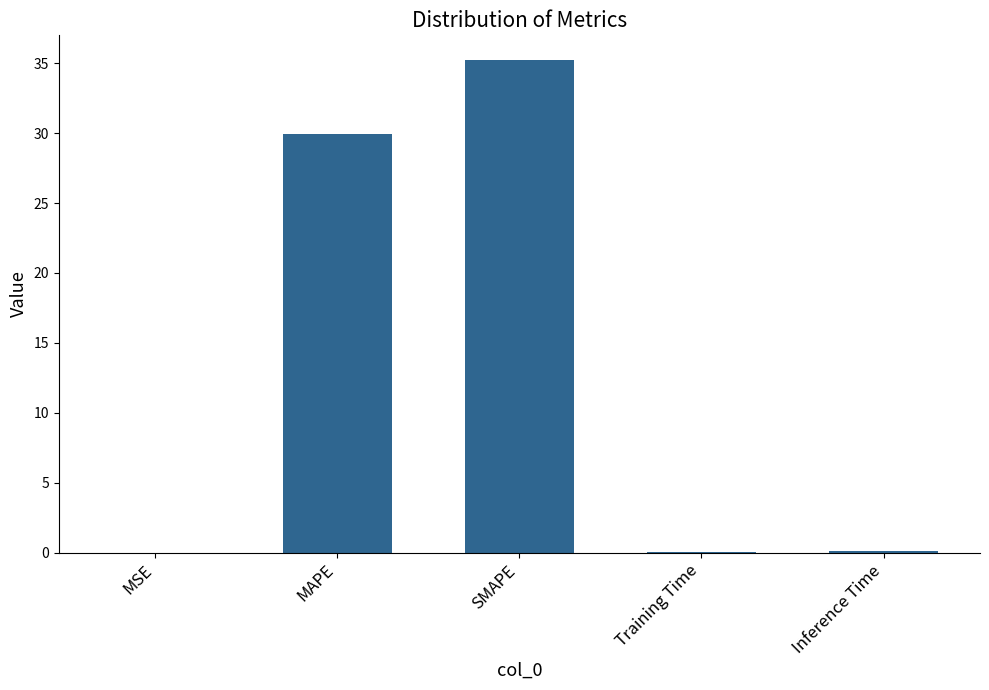

The chart shows a value of 24.1 at SMAPE. True or false?

False